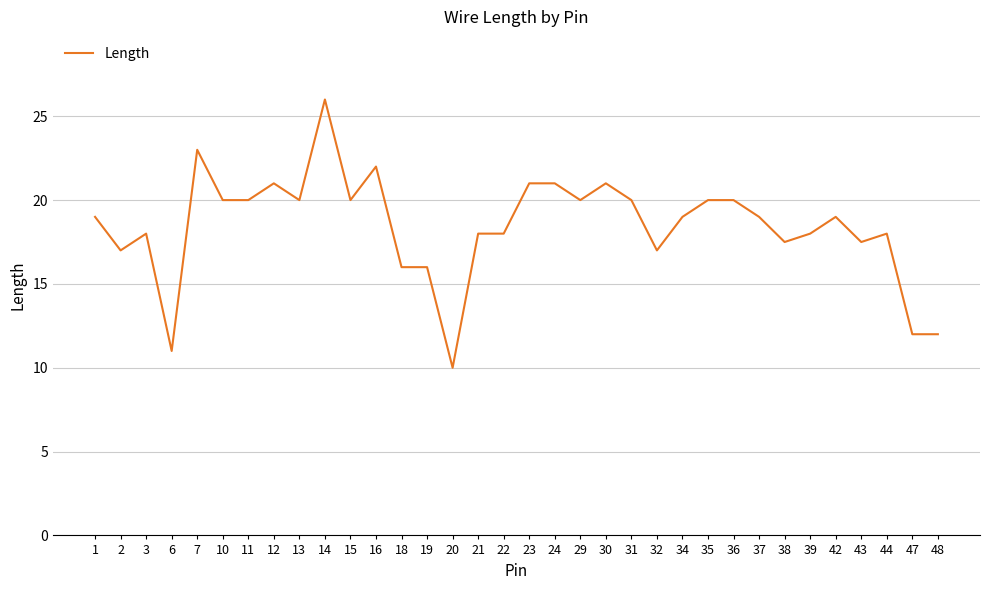

At which category does the chart reach its minimum across all series?

20